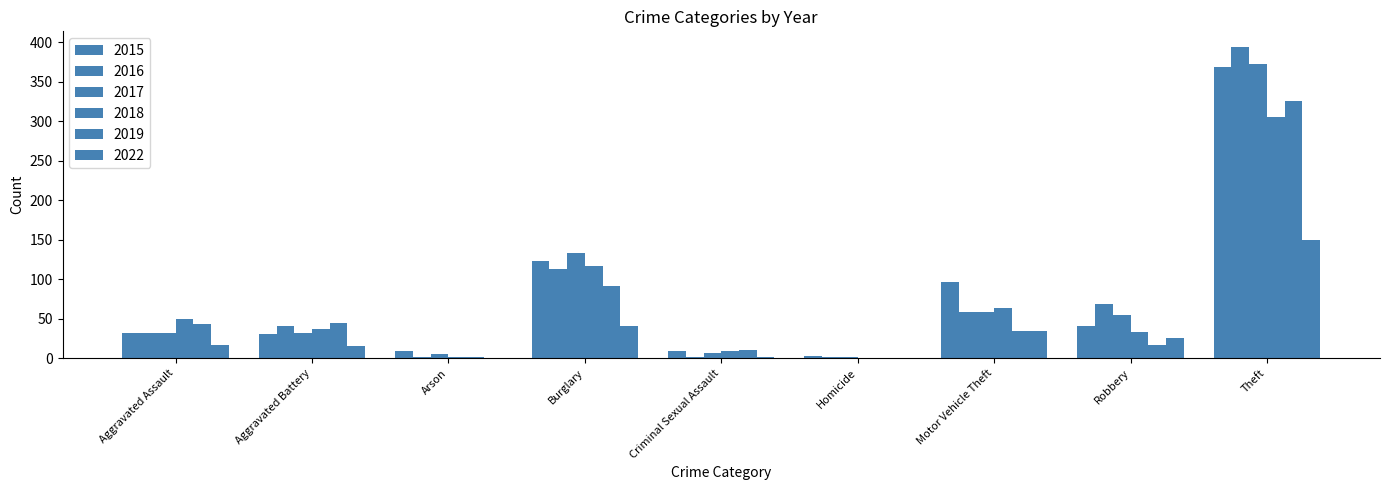

Count the number of categories in the chart.

9